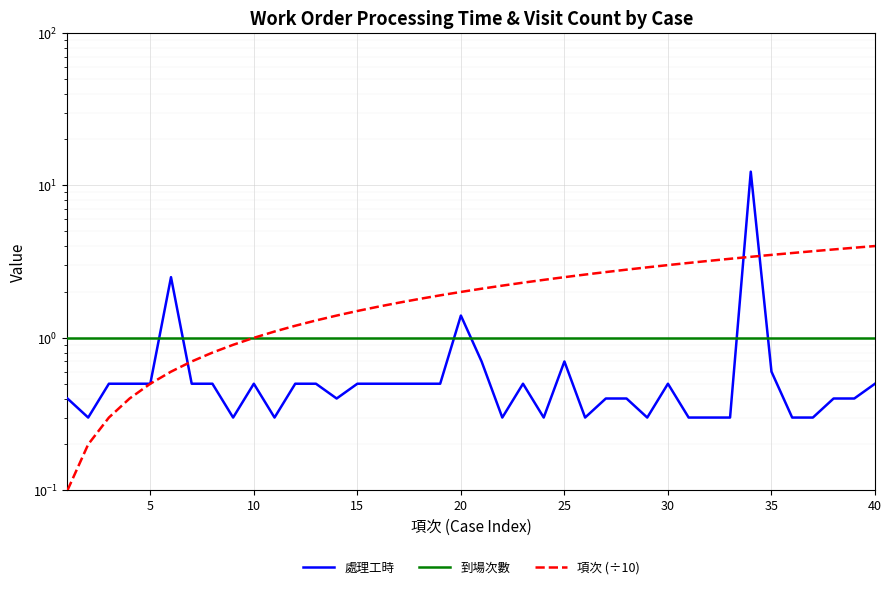

Rank the series by their maximum value, from lowest to highest.

到場次數, 項次 (÷10), 處理工時